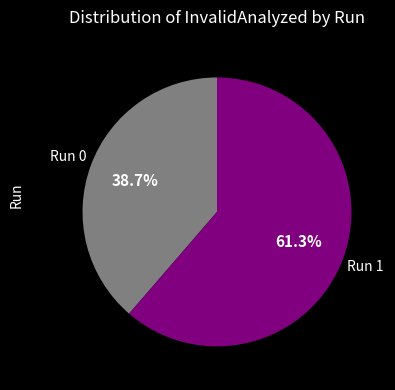

What is the majority slice?

Run 1